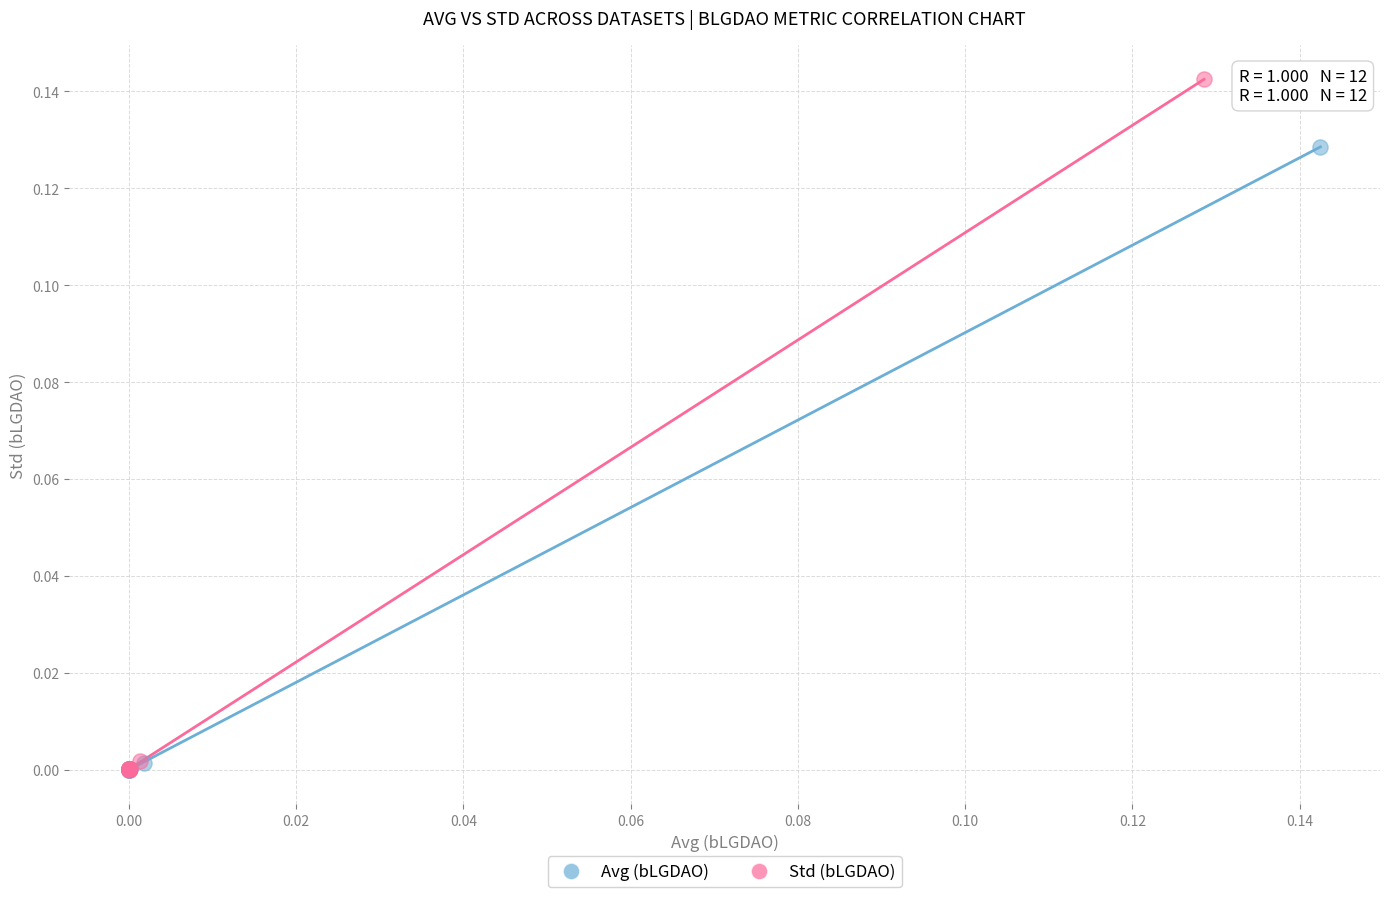

Which series has the largest Y range (max minus min)?

Std (bLGDAO)